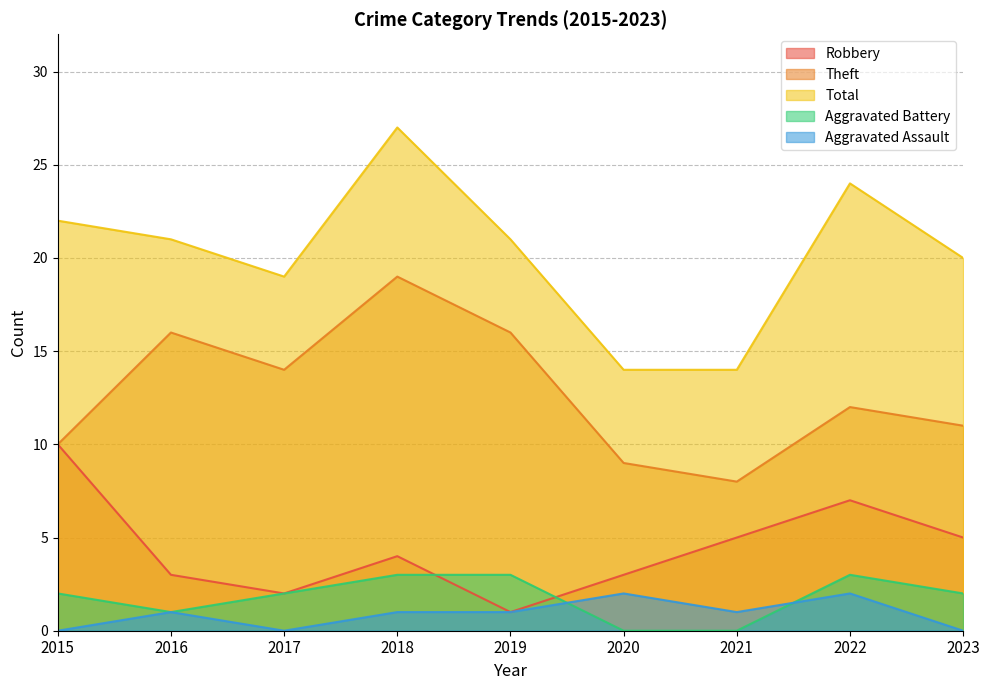

Is the value of Theft at 2018 greater than the value of Aggravated Assault at 2022?

Yes